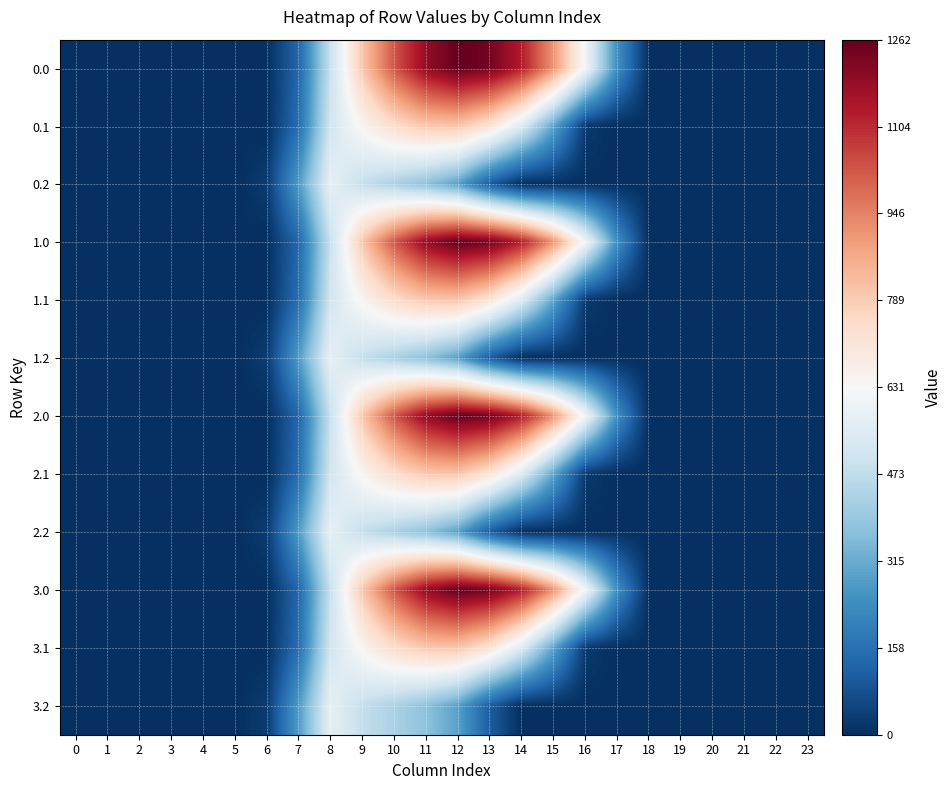

Reading right to left, extract all data points from this chart.

0.0: 23=0.0	22=0.0	21=0.0	20=0.0	19=0.0	18=0.0	17=243.5	16=613.0	15=911.8	14=1128.6	13=1237.4	12=1261.6	11=1185.2	10=1023.2	9=804.0	8=489.3	7=134.3	6=0.0	5=0.0	4=0.0	3=0.0	2=0.0	1=0.0	0=0.0
0.1: 23=0.0	22=0.0	21=0.0	20=0.0	19=0.0	18=0.0	17=0.0	16=26.8	15=301.4	14=544.1	13=715.3	12=806.9	11=800.2	10=742.1	9=646.9	8=514.8	7=153.2	6=0.0	5=0.0	4=0.0	3=0.0	2=0.0	1=0.0	0=0.0
0.2: 23=0.0	22=0.0	21=0.0	20=0.0	19=0.0	18=0.0	17=0.0	16=0.0	15=0.0	14=0.0	13=107.8	12=289.5	11=374.4	10=430.5	9=480.7	8=576.6	7=276.9	6=29.3	5=0.0	4=0.0	3=0.0	2=0.0	1=0.0	0=0.0
1.0: 23=0.0	22=0.0	21=0.0	20=0.0	19=0.0	18=0.0	17=243.5	16=613.0	15=911.8	14=1128.6	13=1237.4	12=1261.6	11=1185.2	10=1023.2	9=804.0	8=489.3	7=134.3	6=0.0	5=0.0	4=0.0	3=0.0	2=0.0	1=0.0	0=0.0
1.1: 23=0.0	22=0.0	21=0.0	20=0.0	19=0.0	18=0.0	17=0.0	16=26.8	15=301.4	14=544.1	13=715.3	12=806.9	11=800.2	10=742.1	9=646.9	8=514.8	7=153.2	6=0.0	5=0.0	4=0.0	3=0.0	2=0.0	1=0.0	0=0.0
1.2: 23=0.0	22=0.0	21=0.0	20=0.0	19=0.0	18=0.0	17=0.0	16=0.0	15=0.0	14=0.0	13=107.8	12=289.5	11=374.4	10=430.5	9=480.7	8=576.6	7=276.9	6=29.3	5=0.0	4=0.0	3=0.0	2=0.0	1=0.0	0=0.0
2.0: 23=0.0	22=0.0	21=0.0	20=0.0	19=0.0	18=0.0	17=243.5	16=613.0	15=911.8	14=1128.6	13=1237.4	12=1261.6	11=1185.2	10=1023.2	9=804.0	8=489.3	7=134.3	6=0.0	5=0.0	4=0.0	3=0.0	2=0.0	1=0.0	0=0.0
2.1: 23=0.0	22=0.0	21=0.0	20=0.0	19=0.0	18=0.0	17=0.0	16=26.8	15=301.4	14=544.1	13=715.3	12=806.9	11=800.2	10=742.1	9=646.9	8=514.8	7=153.2	6=0.0	5=0.0	4=0.0	3=0.0	2=0.0	1=0.0	0=0.0
2.2: 23=0.0	22=0.0	21=0.0	20=0.0	19=0.0	18=0.0	17=0.0	16=0.0	15=0.0	14=0.0	13=107.8	12=289.5	11=374.4	10=430.5	9=480.7	8=576.6	7=276.9	6=29.3	5=0.0	4=0.0	3=0.0	2=0.0	1=0.0	0=0.0
3.0: 23=0.0	22=0.0	21=0.0	20=0.0	19=0.0	18=0.0	17=243.5	16=613.0	15=911.8	14=1128.6	13=1237.4	12=1261.6	11=1185.2	10=1023.2	9=804.0	8=489.3	7=134.3	6=0.0	5=0.0	4=0.0	3=0.0	2=0.0	1=0.0	0=0.0
3.1: 23=0.0	22=0.0	21=0.0	20=0.0	19=0.0	18=0.0	17=0.0	16=26.8	15=301.4	14=544.1	13=715.3	12=806.9	11=800.2	10=742.1	9=646.9	8=514.8	7=153.2	6=0.0	5=0.0	4=0.0	3=0.0	2=0.0	1=0.0	0=0.0
3.2: 23=0.0	22=0.0	21=0.0	20=0.0	19=0.0	18=0.0	17=0.0	16=0.0	15=0.0	14=0.0	13=107.8	12=289.5	11=374.4	10=430.5	9=480.7	8=576.6	7=276.9	6=29.3	5=0.0	4=0.0	3=0.0	2=0.0	1=0.0	0=0.0